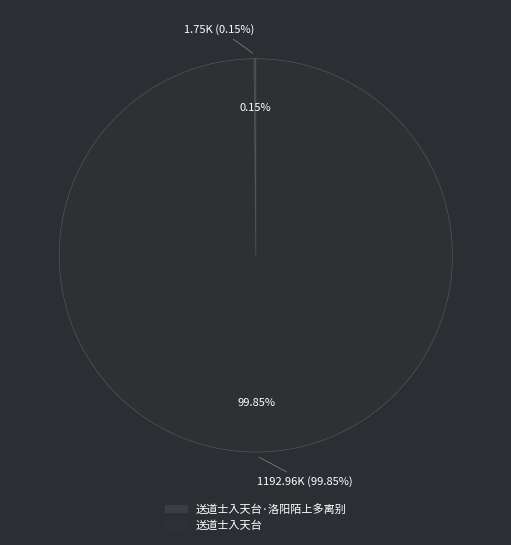

What portion of the pie excludes 送道士入天台·洛阳陌上多离别?

99.9%